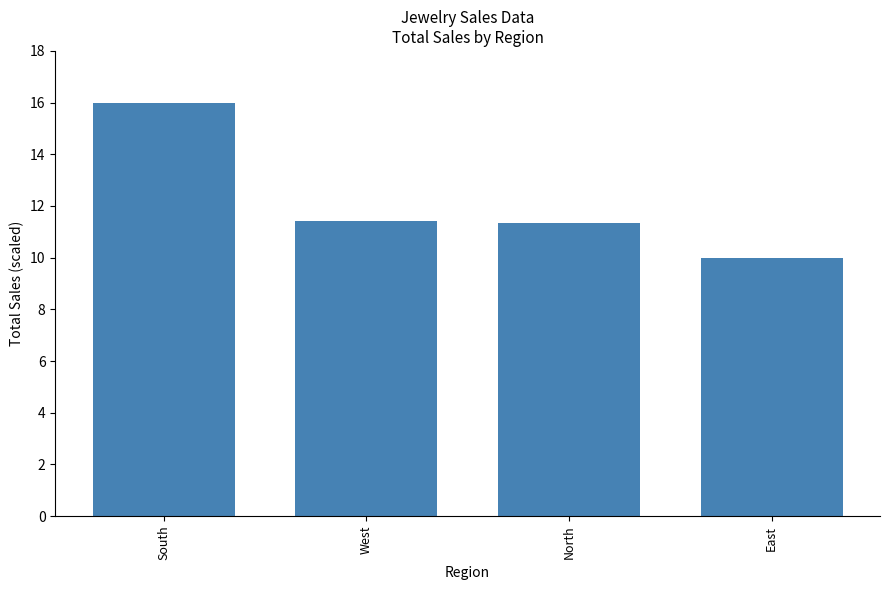

Reading left to right, what are all the values shown in this chart?

16.0	11.4	11.3	10.0